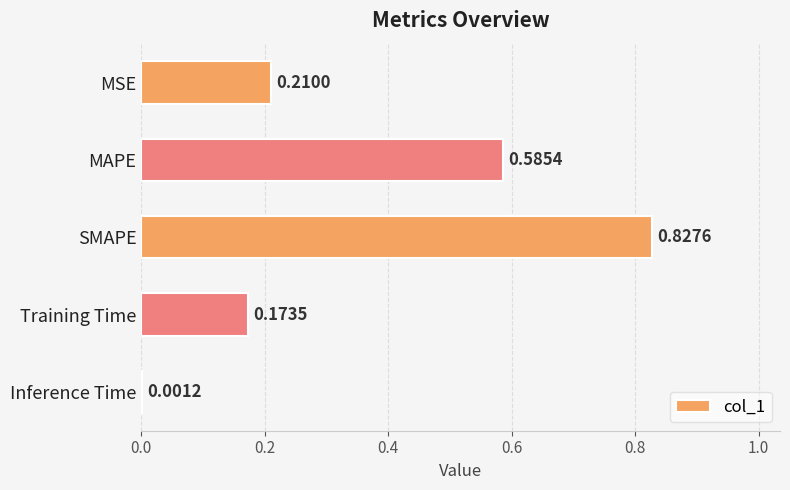

At which label is the value closest to 0?

Inference Time